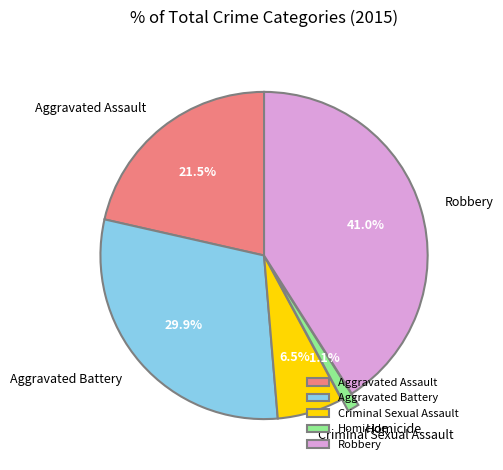

Does Robbery account for over 50% of the chart?

No